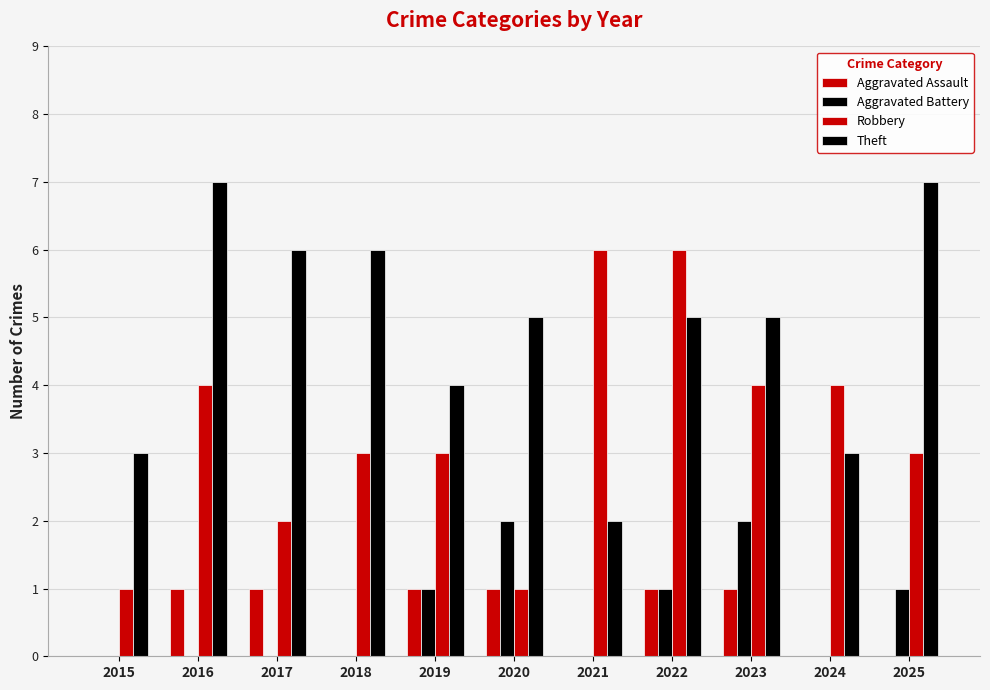

Which label corresponds to the smallest value in the chart?

2015